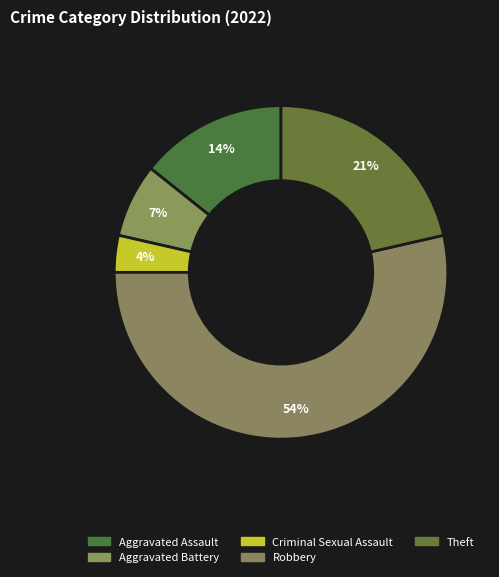

The Criminal Sexual Assault slice represents 4% of the pie. True or false?

True